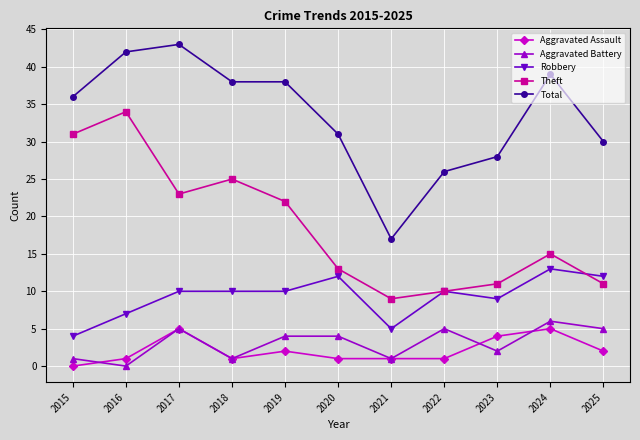

Count the number of categories in the chart.

11